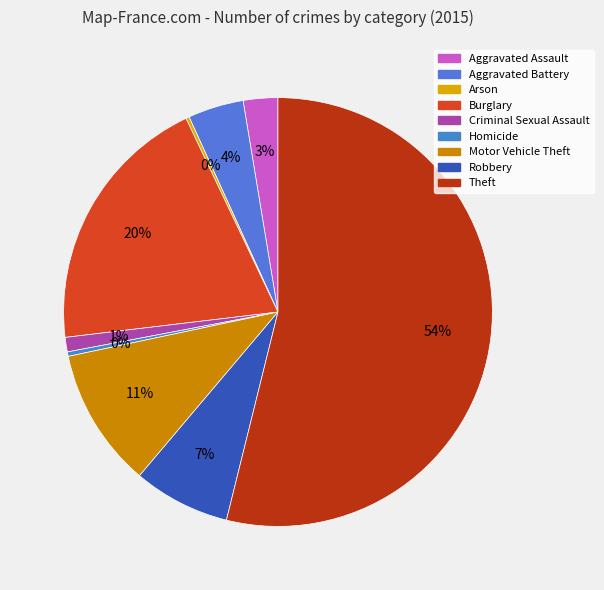

How many slices are in this pie chart?

9